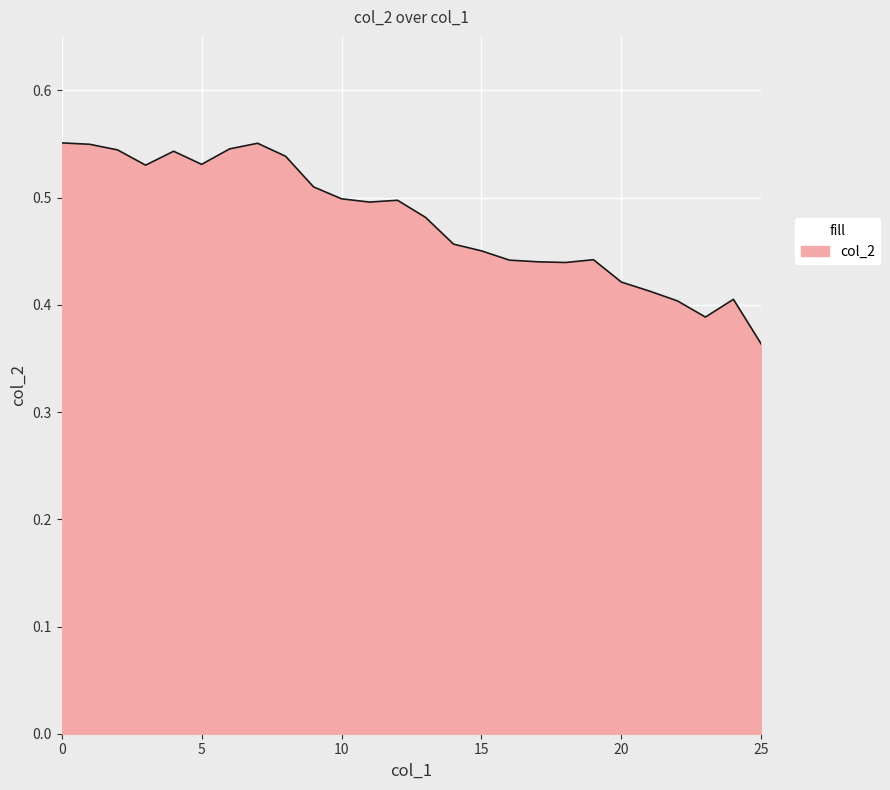

What is the difference between the second highest and second lowest values?

0.2